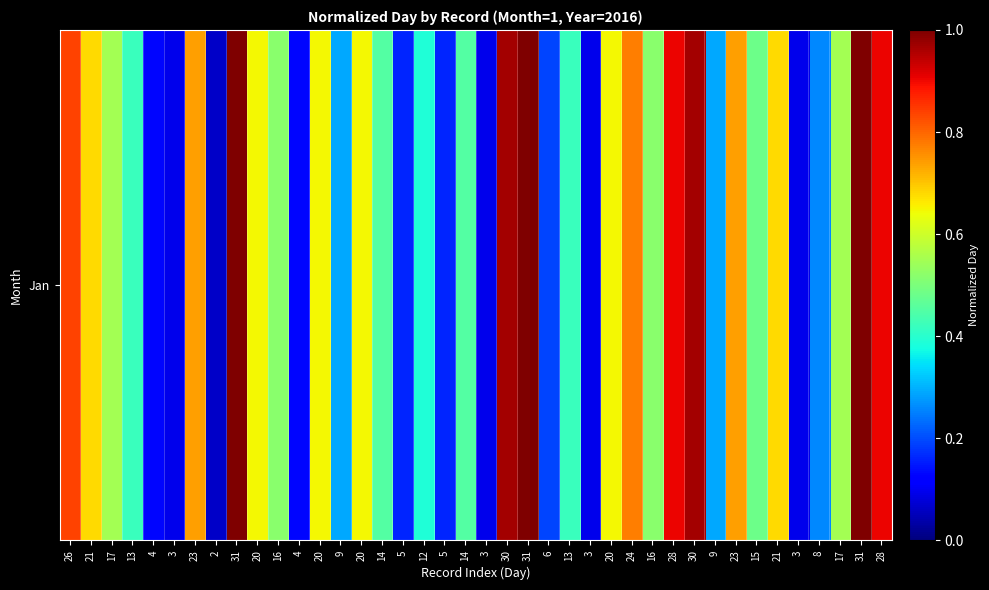

What is the change in value from 21 to 17?

-0.1